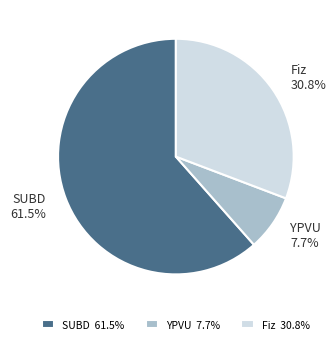

The Fiz slice represents 19% of the pie. True or false?

False